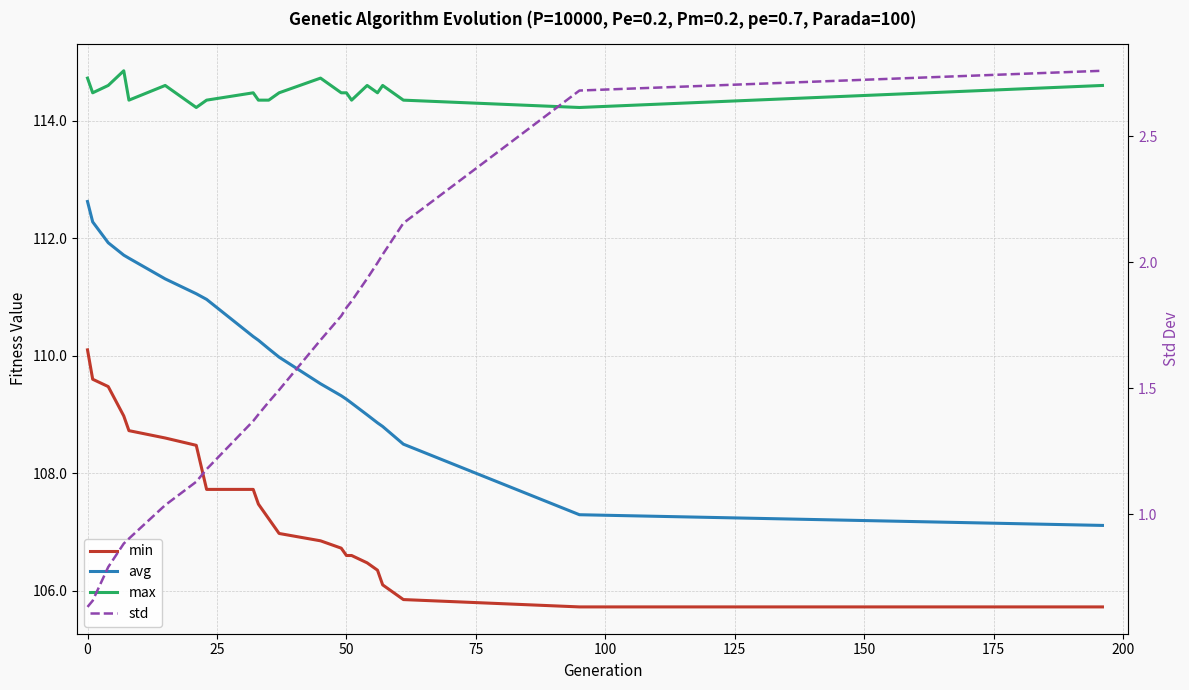

What is the value of the max point at the 9th from the left?

114.5